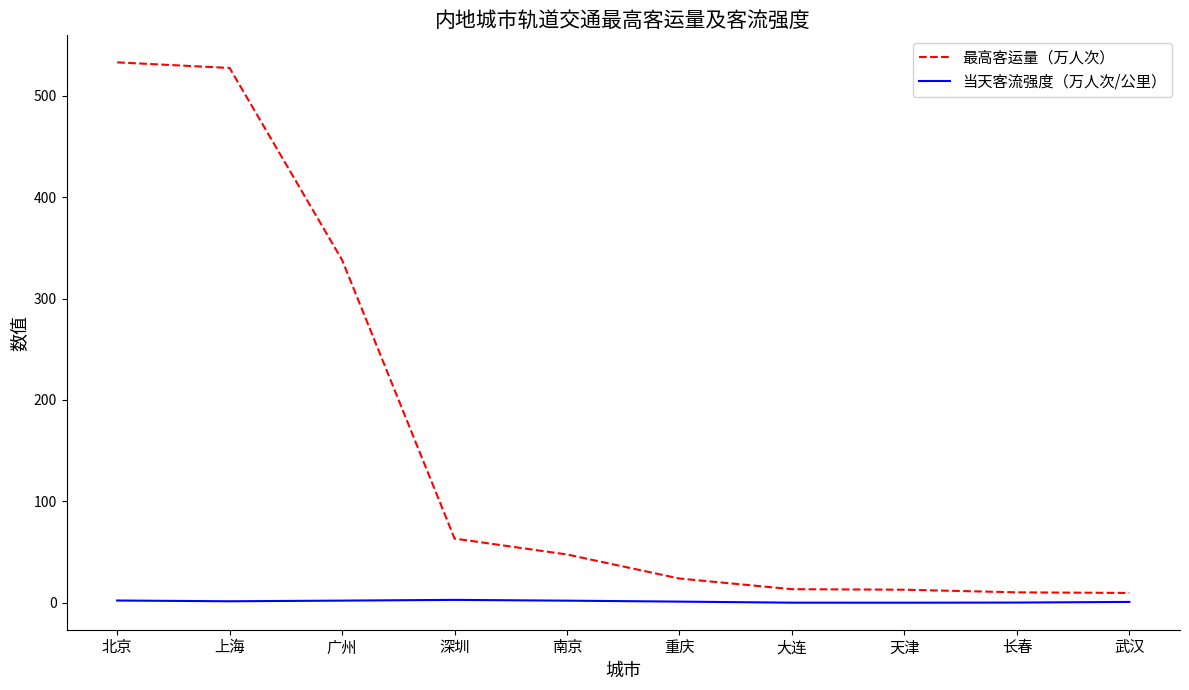

Rank the series at 北京 from lowest to highest value.

当天客流强度（万人次/公里）, 最高客运量（万人次）